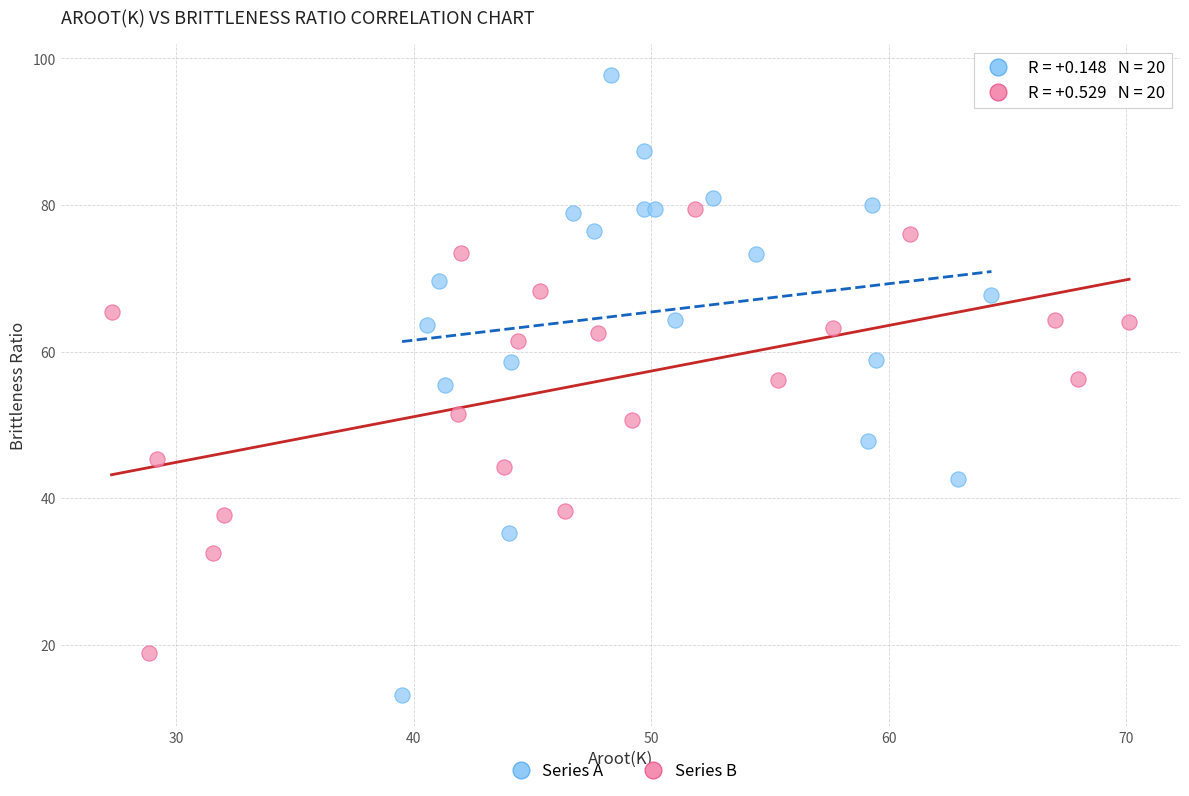

What are all the series names shown in the legend?

Series A, Series B